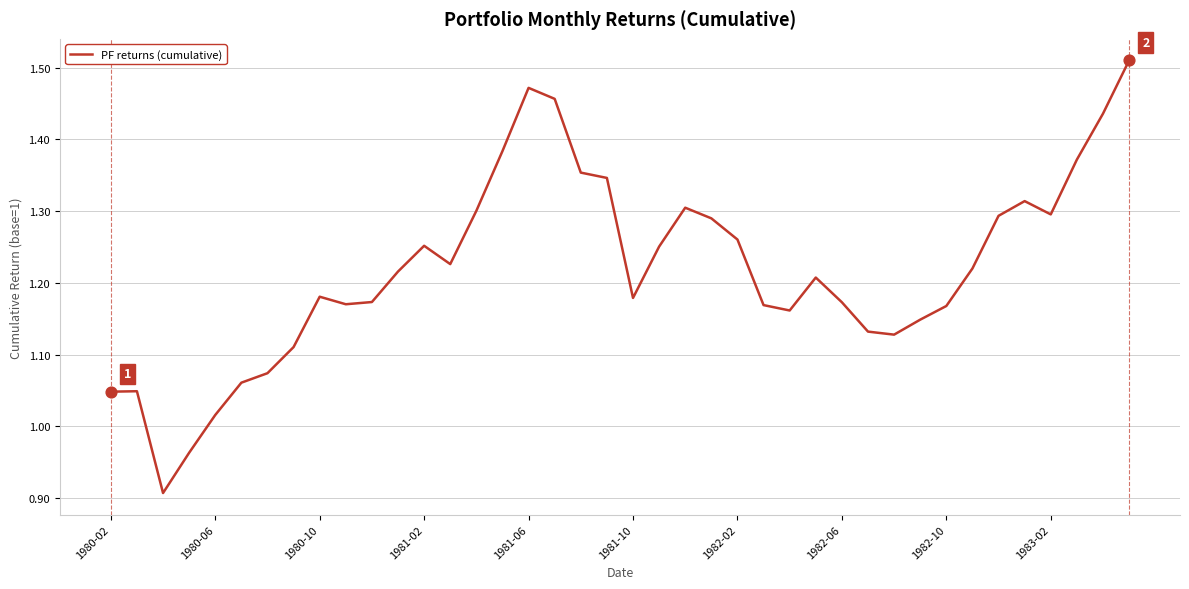

What is the difference between the maximum and minimum values?

0.6